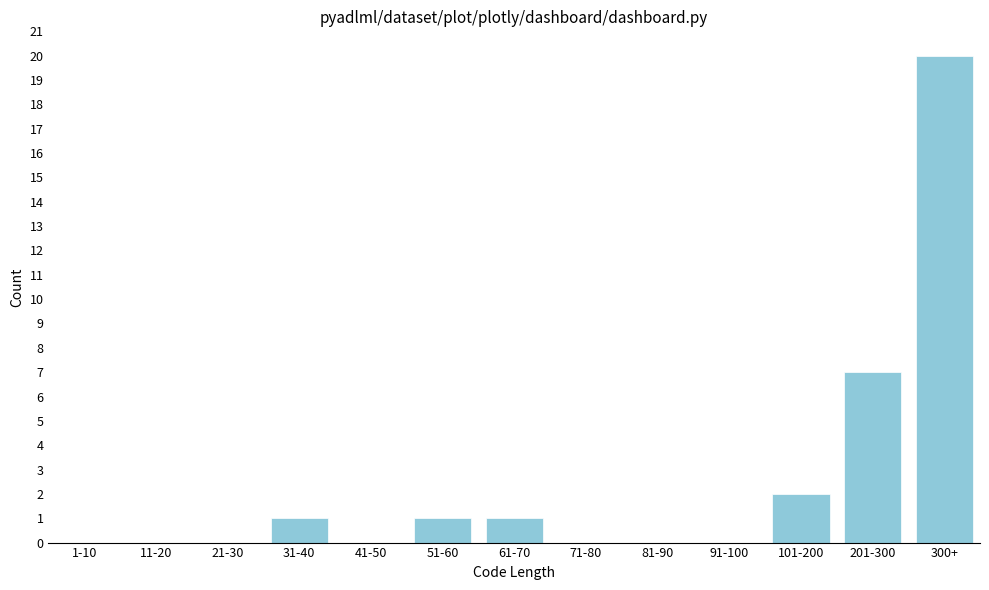

Reading left to right, list all the values displayed in this chart.

1-10=0	11-20=0	21-30=0	31-40=1	41-50=0	51-60=1	61-70=1	71-80=0	81-90=0	91-100=0	101-200=2	201-300=7	300+=20